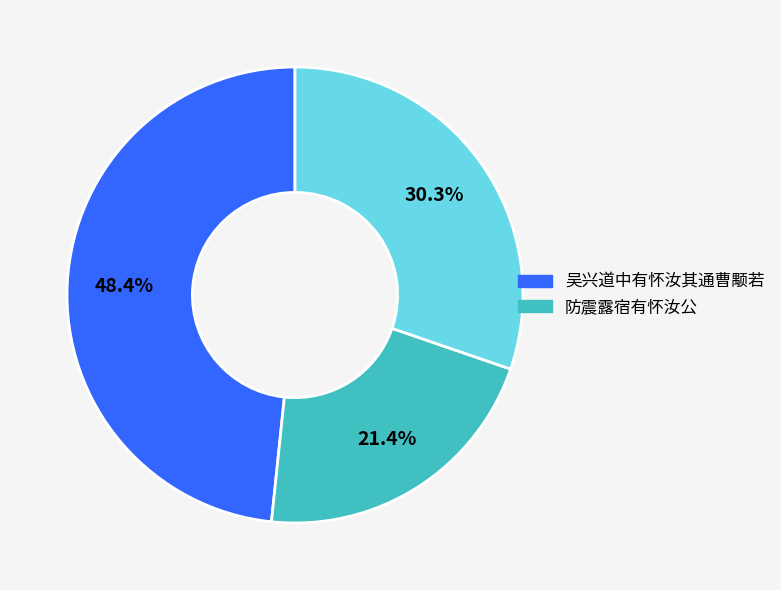

Is there a majority slice in this chart?

No